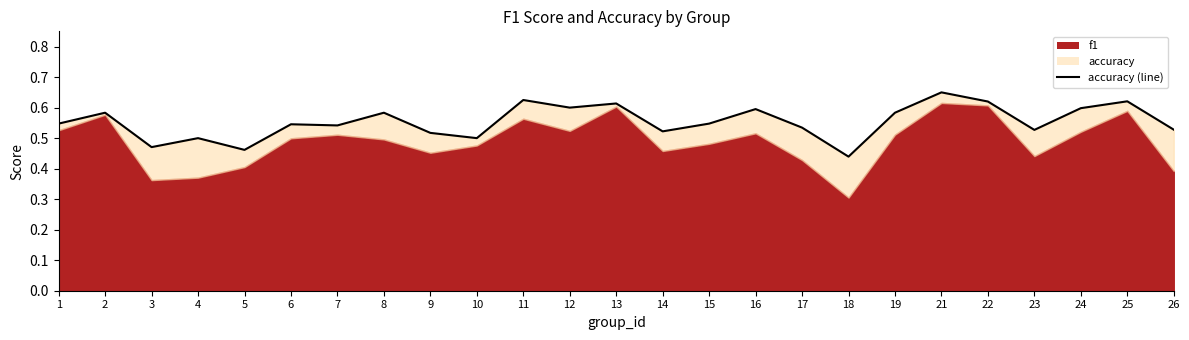

Rank the categories by value from lowest to highest.

18, 5, 3, 4, 10, 9, 14, 23, 26, 17, 7, 6, 1, 15, 2, 8, 19, 16, 24, 12, 13, 22, 25, 11, 21